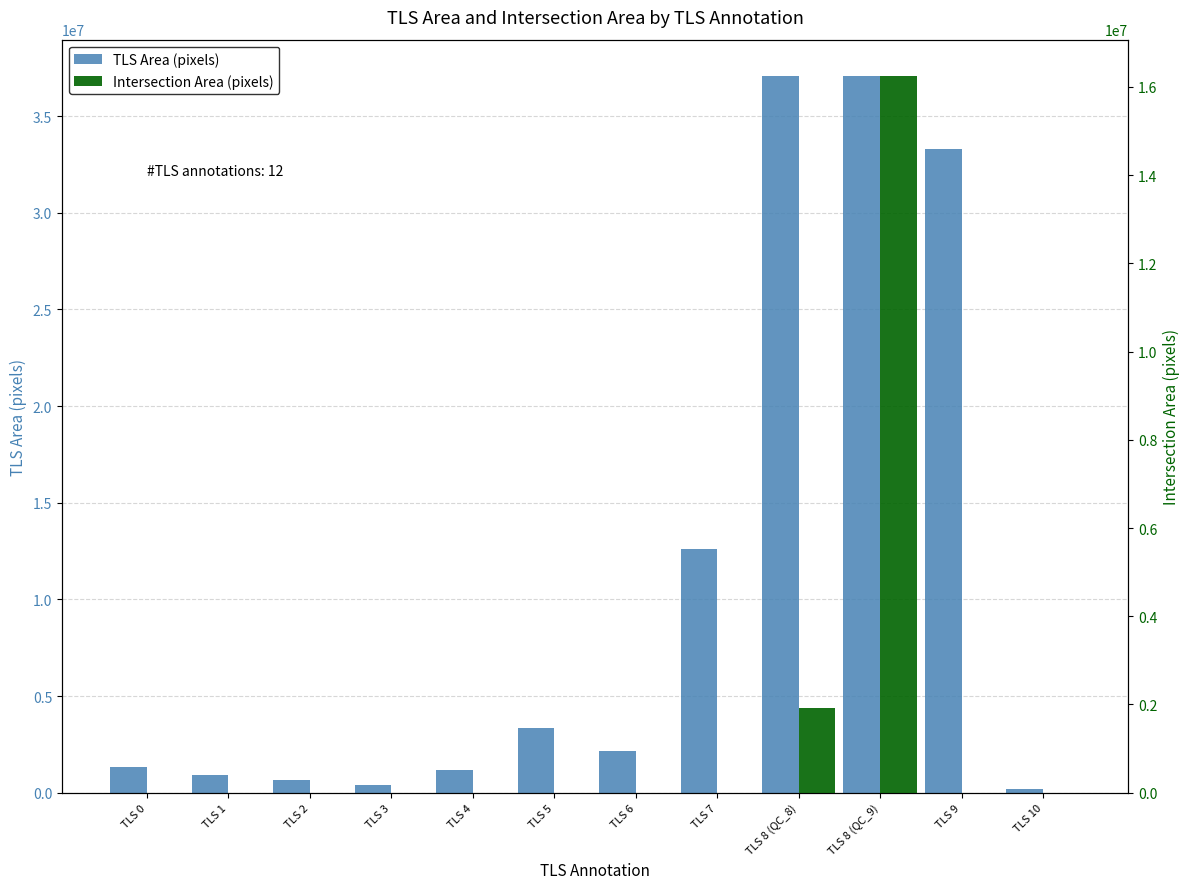

What is the spread (max minus min) of values at TLS 4?

1151744.0